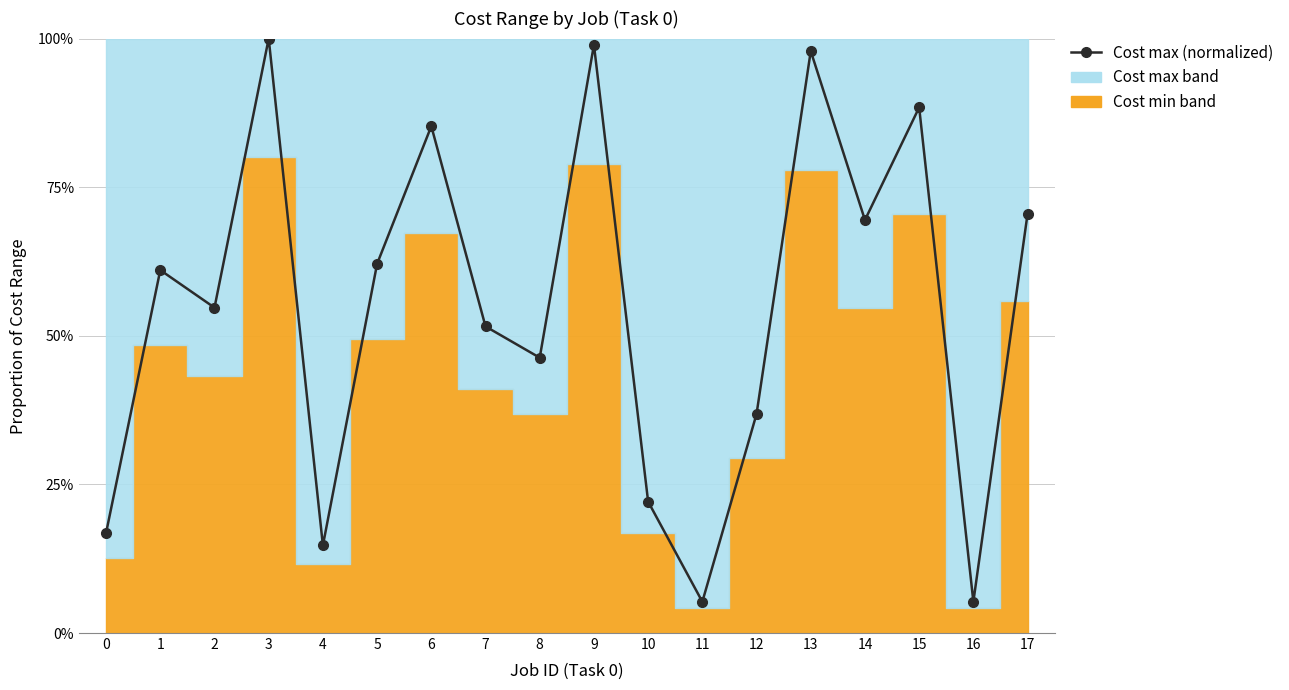

How many points are higher than both their immediate neighbors (excluding endpoints)?

6